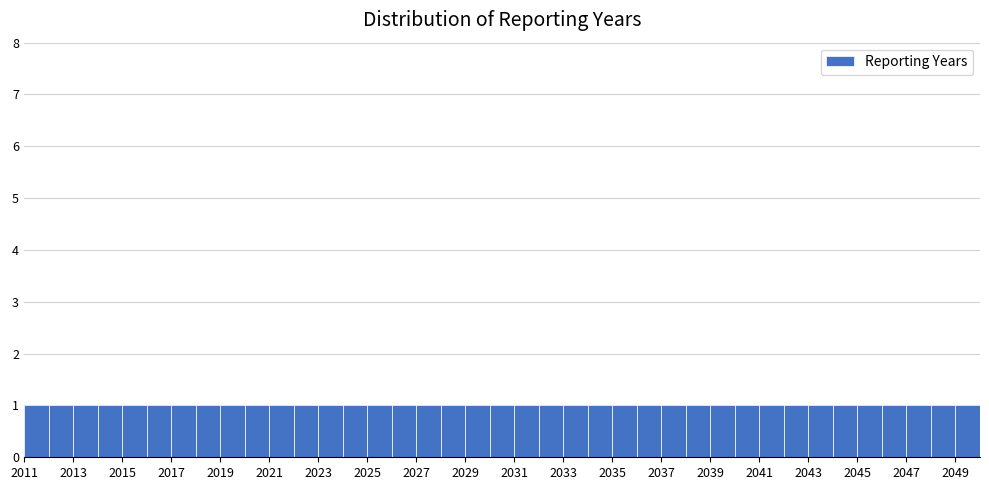

Reading left to right, transcribe this chart: for each bar, give the range it covers on the x-axis and its height. The values are not printed on the chart, so give them approximately, as read against the axis.

2011 to 2012: 1
2012 to 2013: 1
2013 to 2014: 1
2014 to 2015: 1
2015 to 2016: 1
2016 to 2017: 1
2017 to 2018: 1
2018 to 2019: 1
2019 to 2020: 1
2020 to 2021: 1
2021 to 2022: 1
2022 to 2023: 1
2023 to 2024: 1
2024 to 2025: 1
2025 to 2026: 1
2026 to 2027: 1
2027 to 2028: 1
2028 to 2029: 1
2029 to 2030: 1
2030 to 2031: 1
2031 to 2032: 1
2032 to 2033: 1
2033 to 2034: 1
2034 to 2035: 1
2035 to 2036: 1
2036 to 2037: 1
2037 to 2038: 1
2038 to 2039: 1
2039 to 2040: 1
2040 to 2041: 1
2041 to 2042: 1
2042 to 2043: 1
2043 to 2044: 1
2044 to 2045: 1
2045 to 2046: 1
2046 to 2047: 1
2047 to 2048: 1
2048 to 2049: 1
2049 to 2050: 1